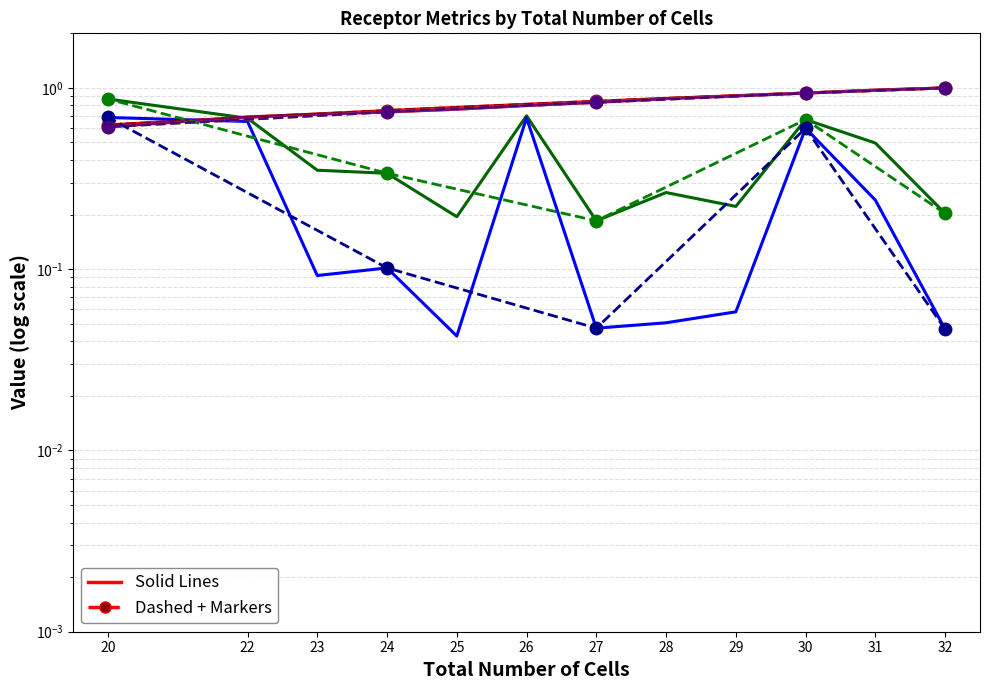

Between 25 and 23, which series saw the biggest shift?

Receptor derived specificity of average expression value